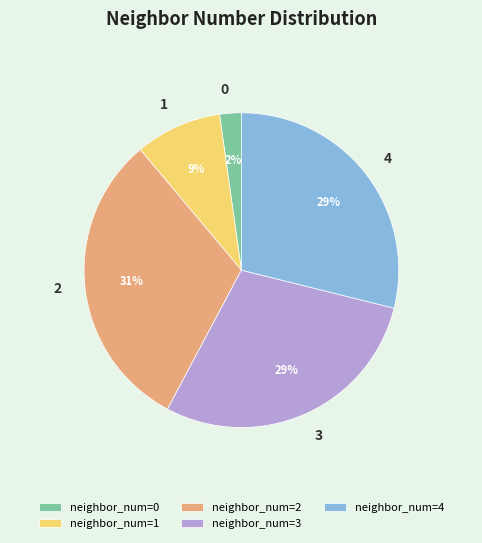

Do neighbor_num=2 and neighbor_num=1 together represent more than half of the pie?

No